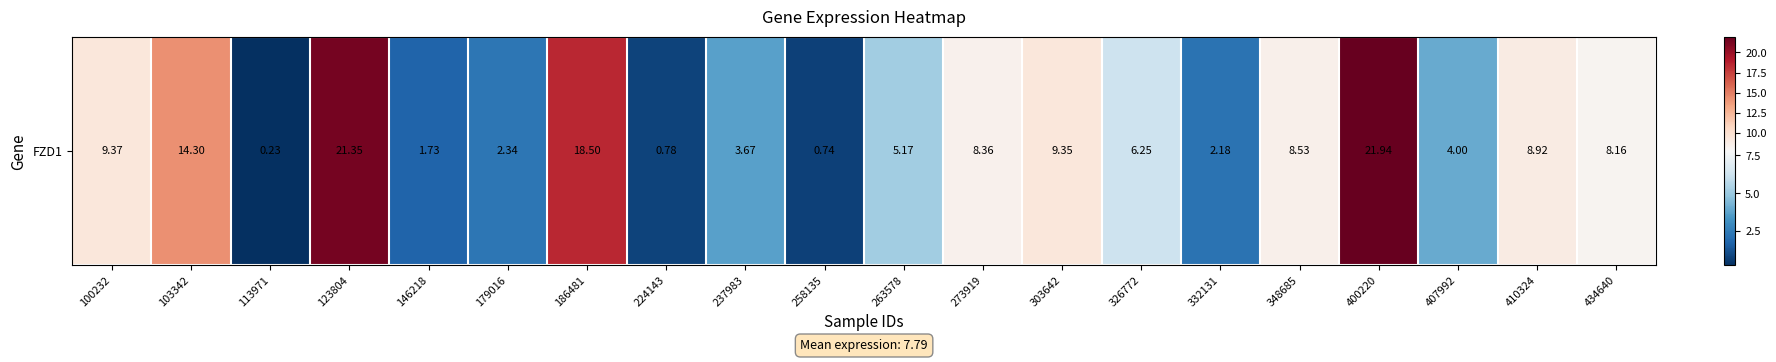

What is the maximum value shown in the chart?

21.9